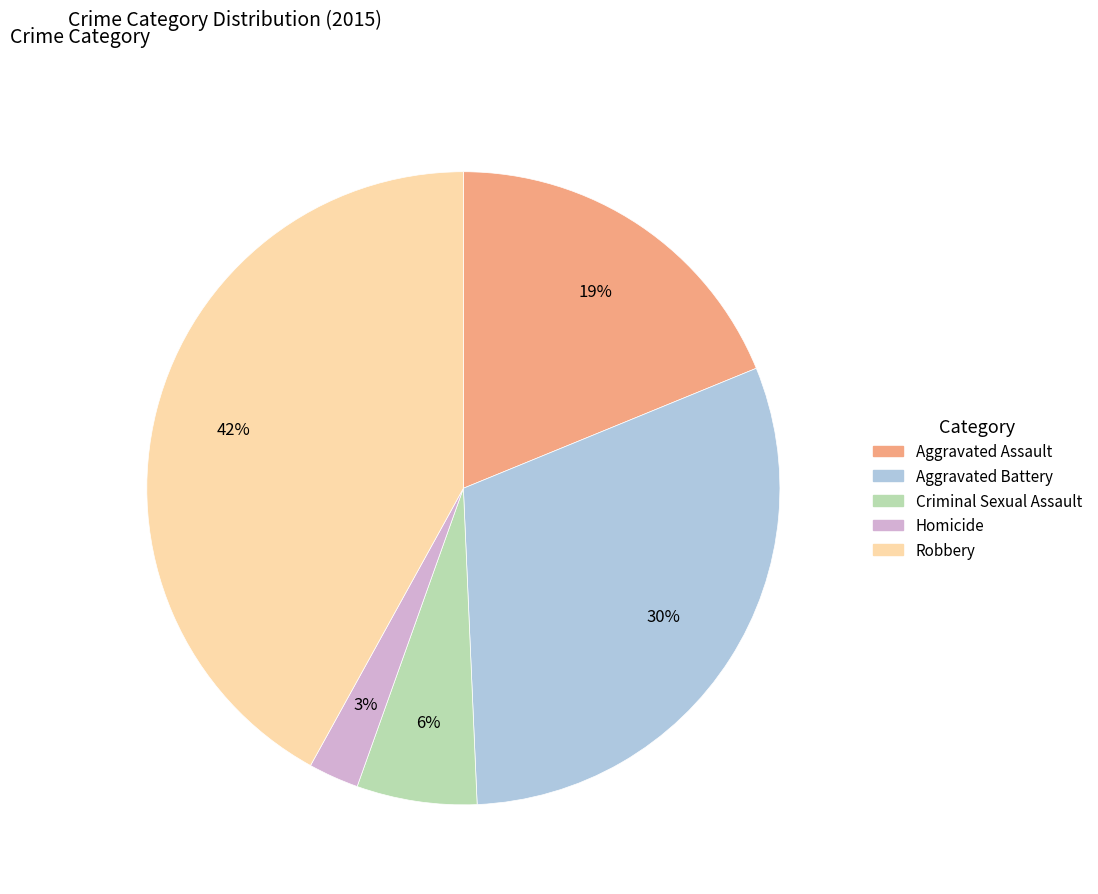

What is the smallest slice in the pie chart?

Homicide